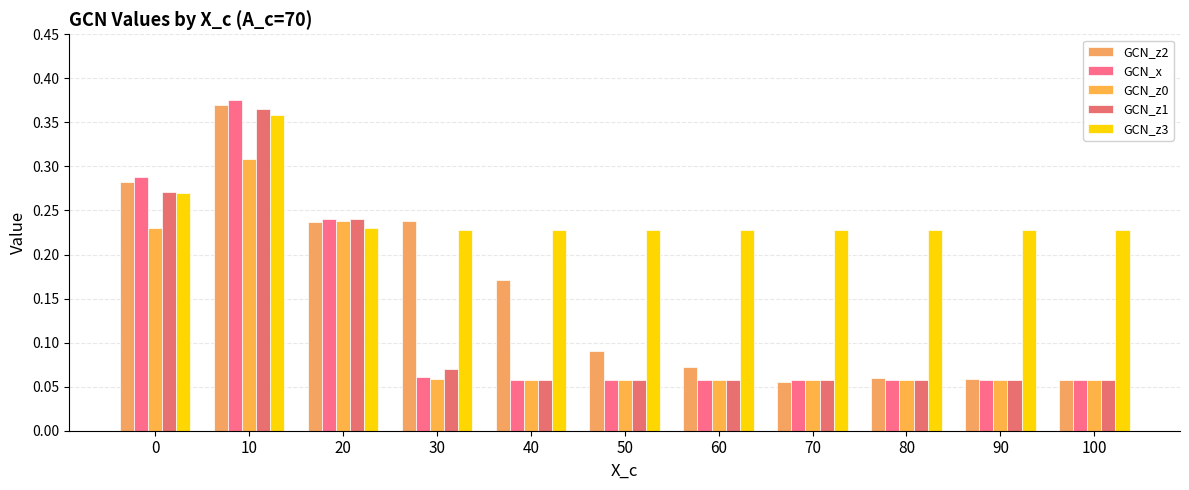

Which series has the widest spread of values?

GCN_x